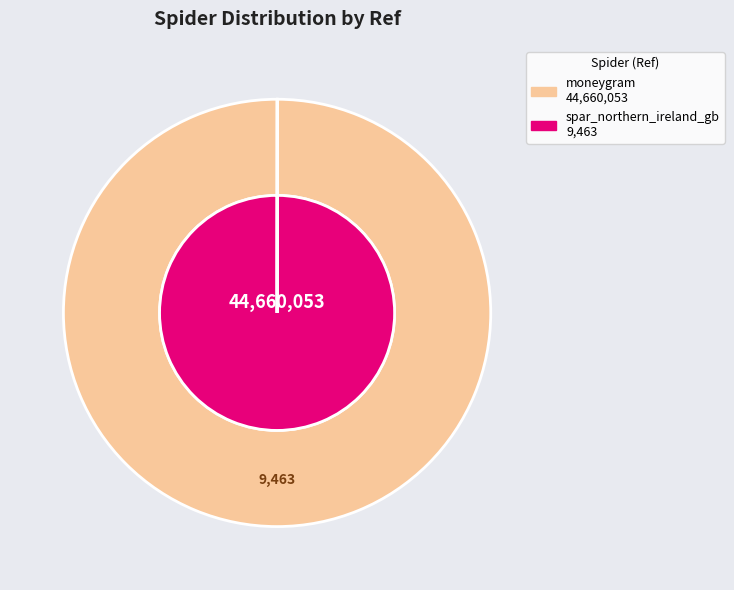

What is the change in value from moneygram to spar_northern_ireland_gb?

-44650590